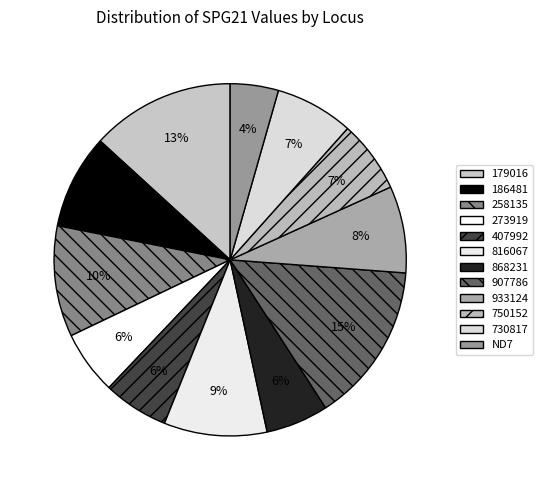

To the nearest percent, what is the average slice percentage?

8%